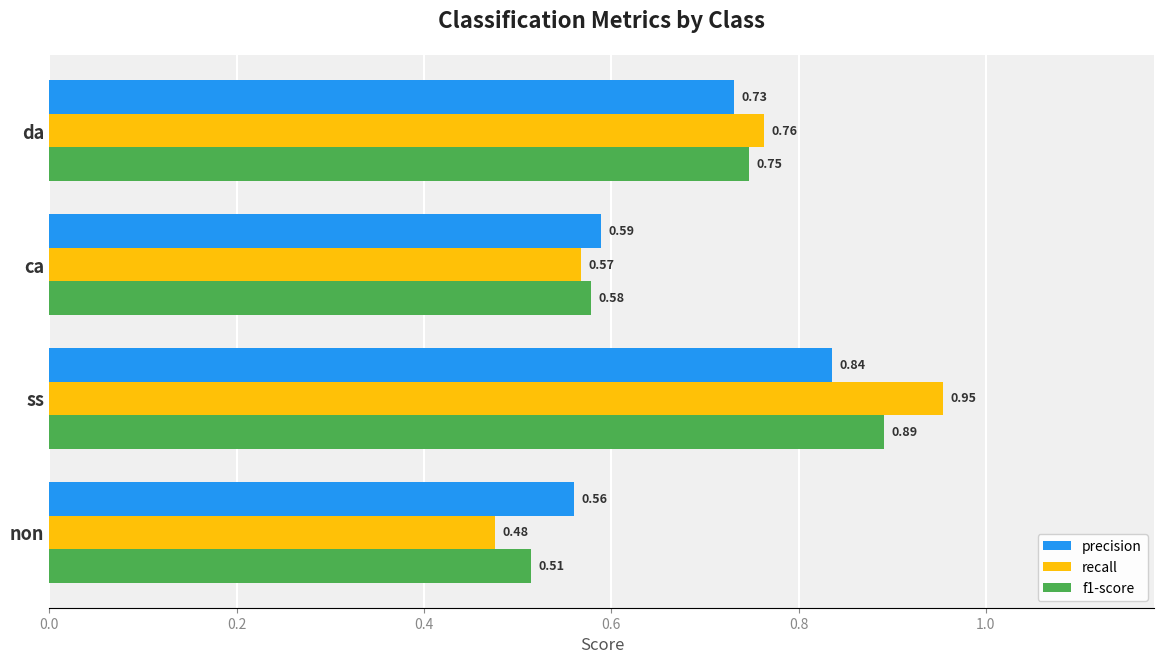

Which category has the highest value in the recall series?

ss